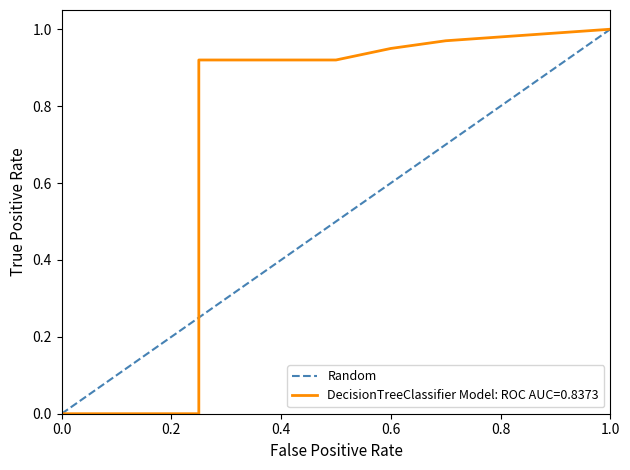

The value of Random at 0.0 is 0.4. True or false?

False